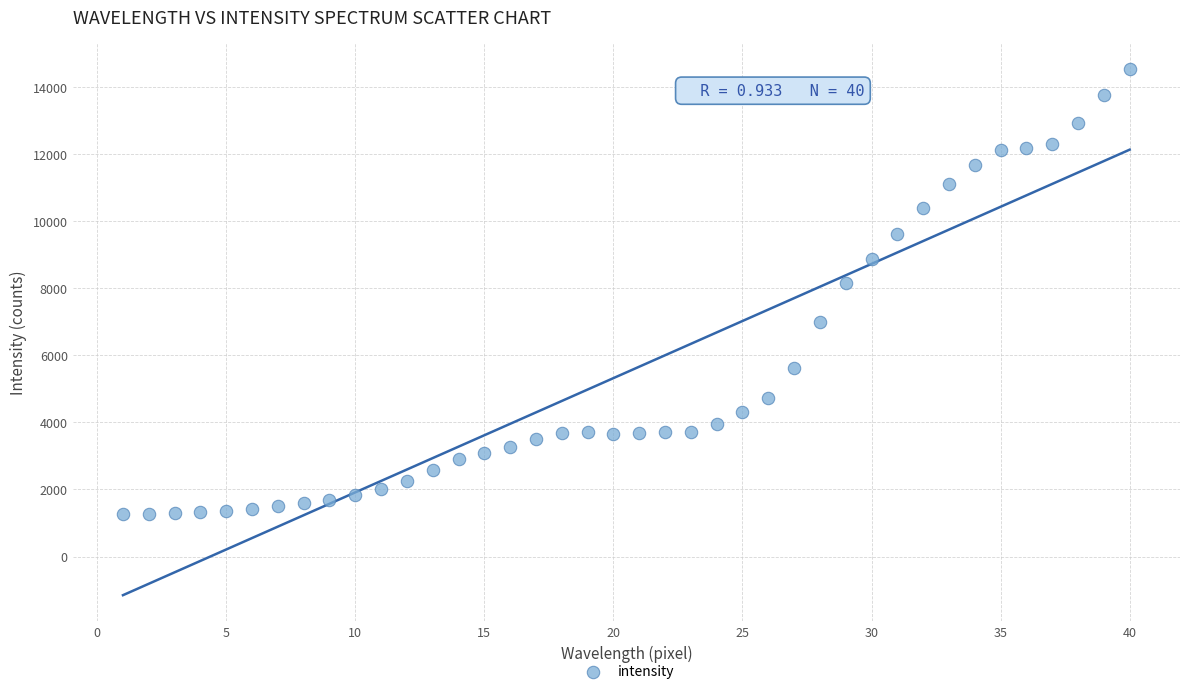

What is the range of X values (max minus min)?

39